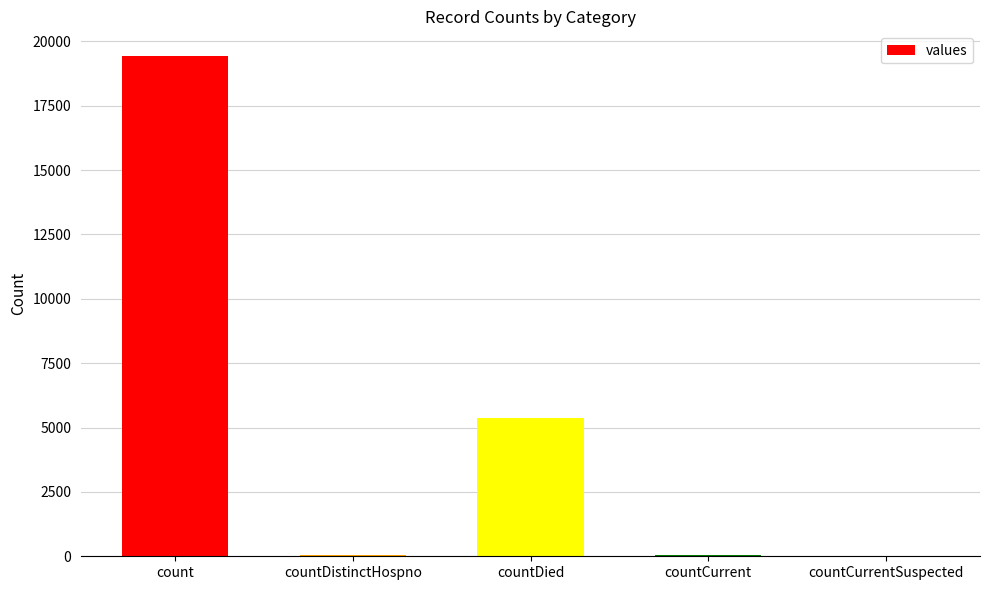

Which label corresponds to the largest value in the chart?

count